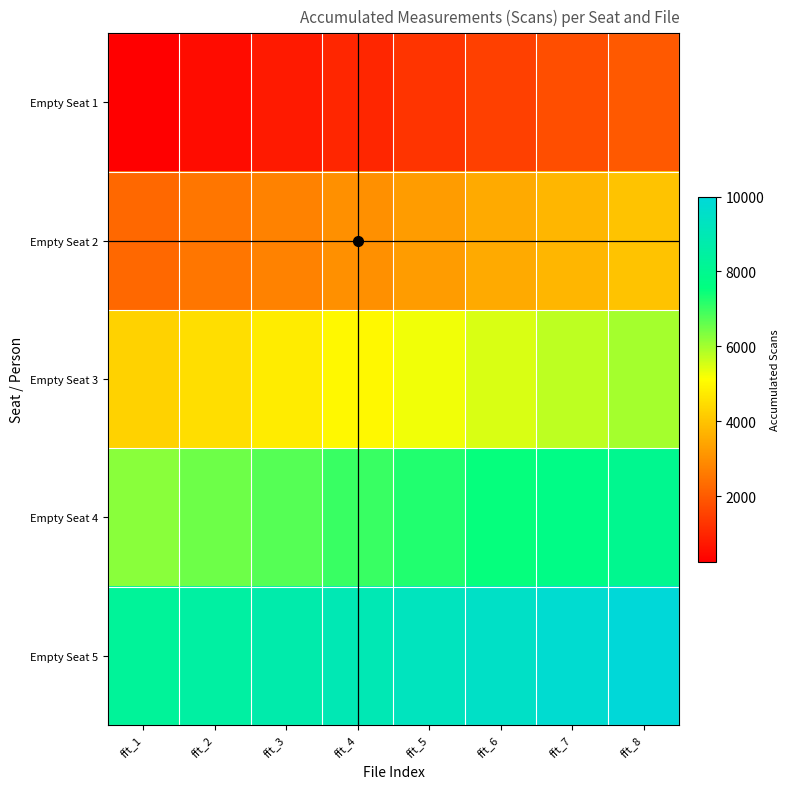

Between fft_2 and fft_7, which is larger?

fft_7